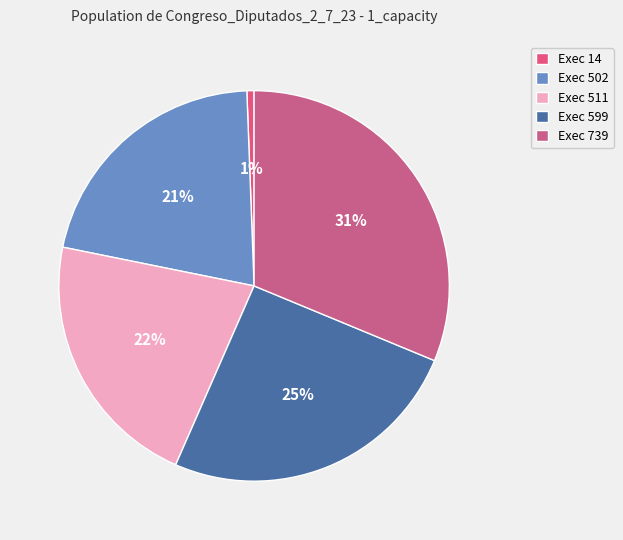

How many segments does this pie chart have?

5